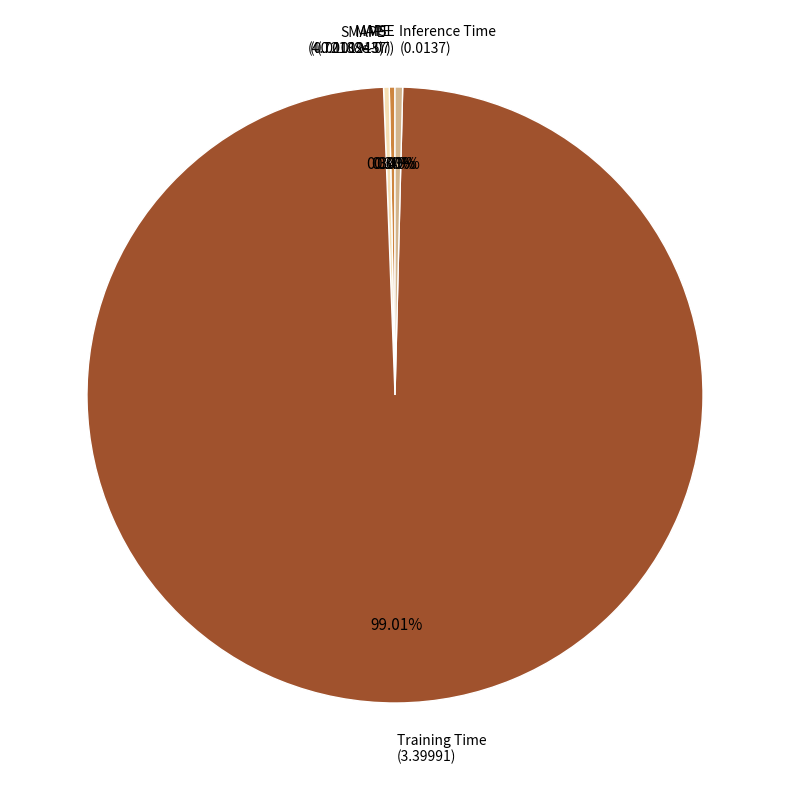

To the nearest percent, what is the difference between the largest and smallest slice percentages?

99%